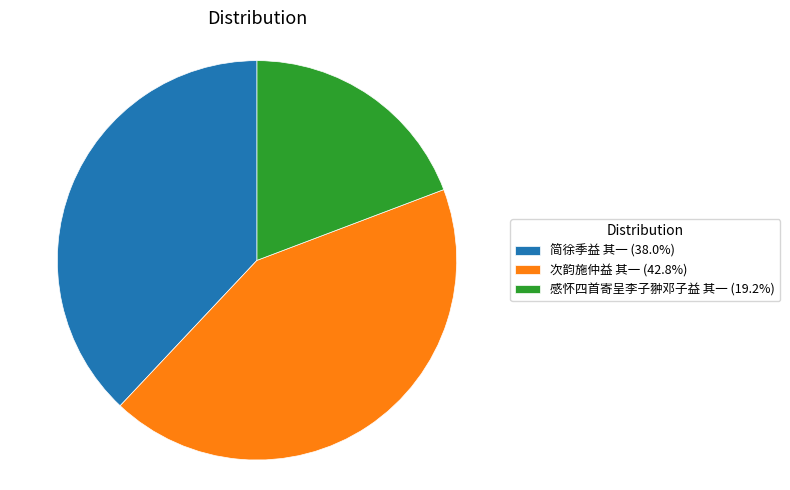

Is the sum of 次韵施仲益 其一 (42.8%) and 简徐季益 其一 (38.0%) greater than half?

Yes